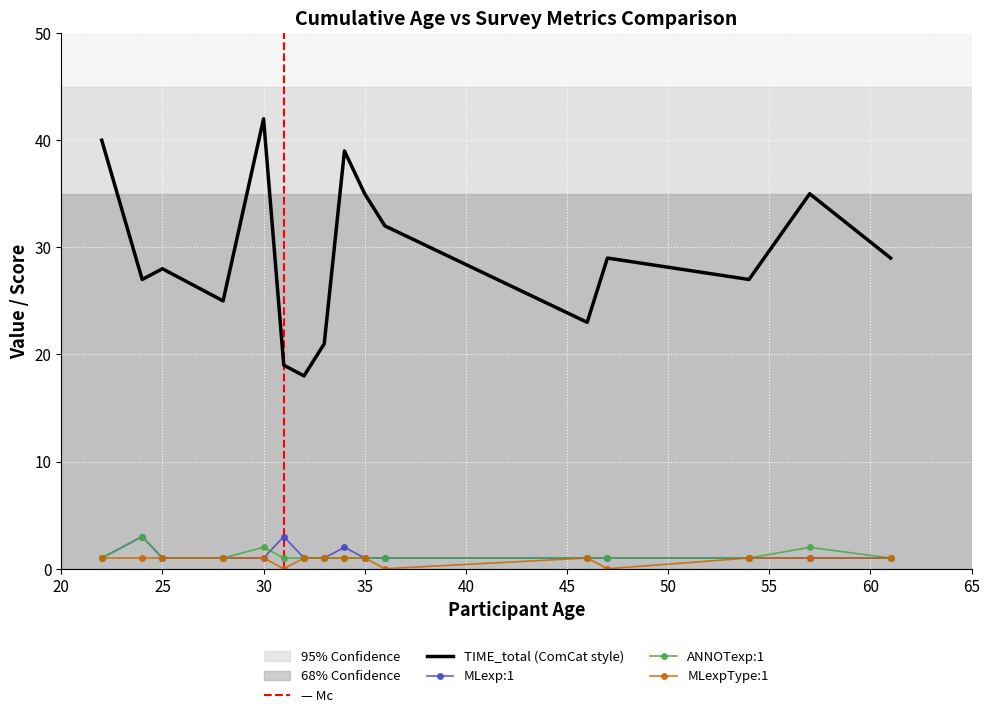

How many distinct data groups are displayed?

4